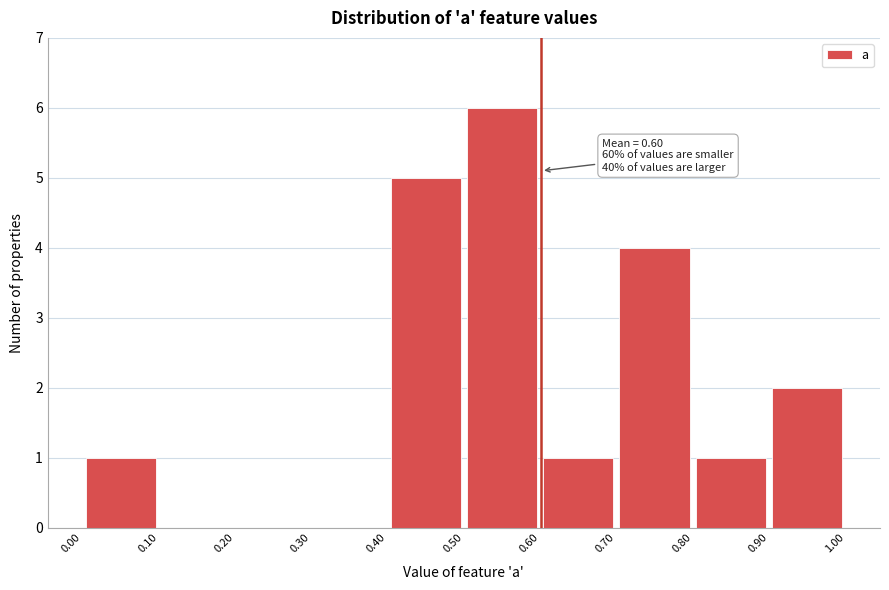

Which range on the x-axis has the tallest bar?

0.50 to 0.60